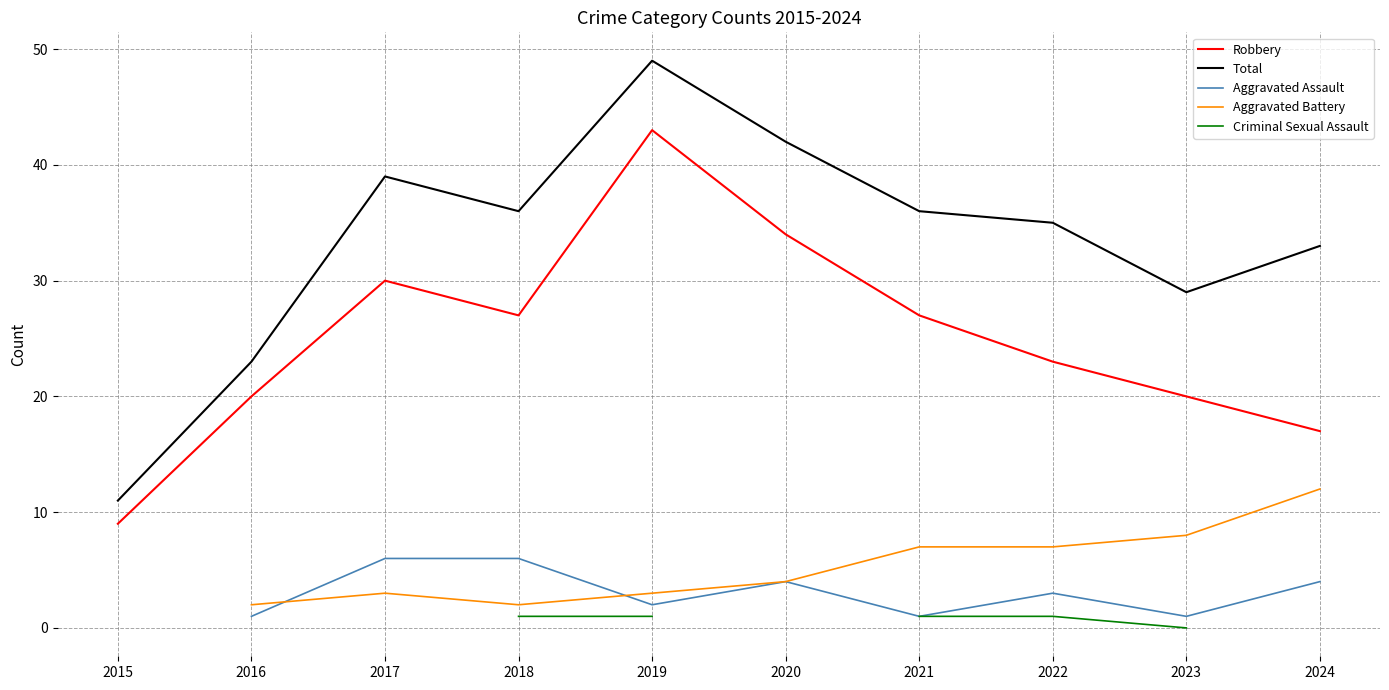

What is the minimum value for Robbery?

9